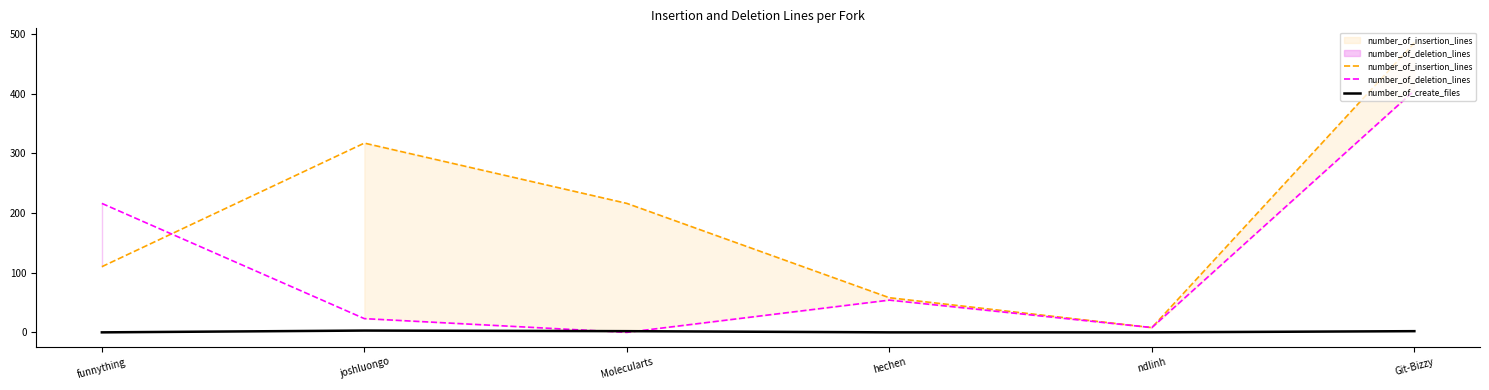

True or false: number_of_insertion_lines and number_of_create_files cross at least once.

False